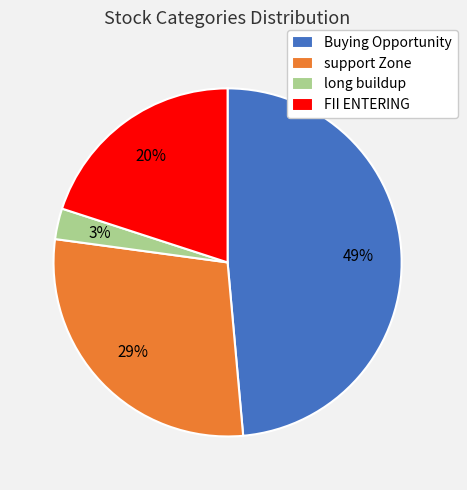

True or false: Buying Opportunity accounts for 63% of the total.

False